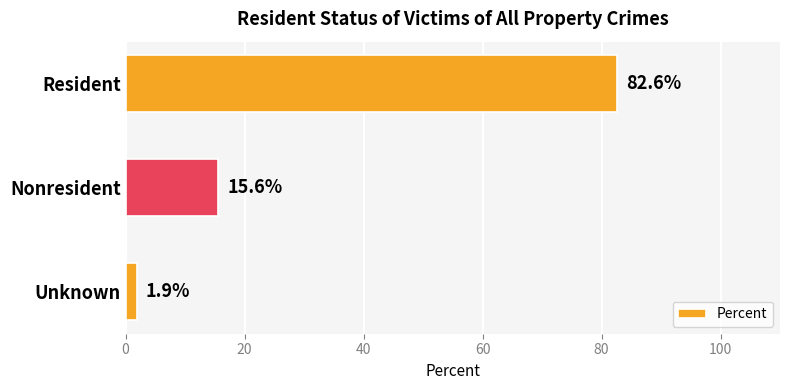

What is the greatest value displayed?

82.6